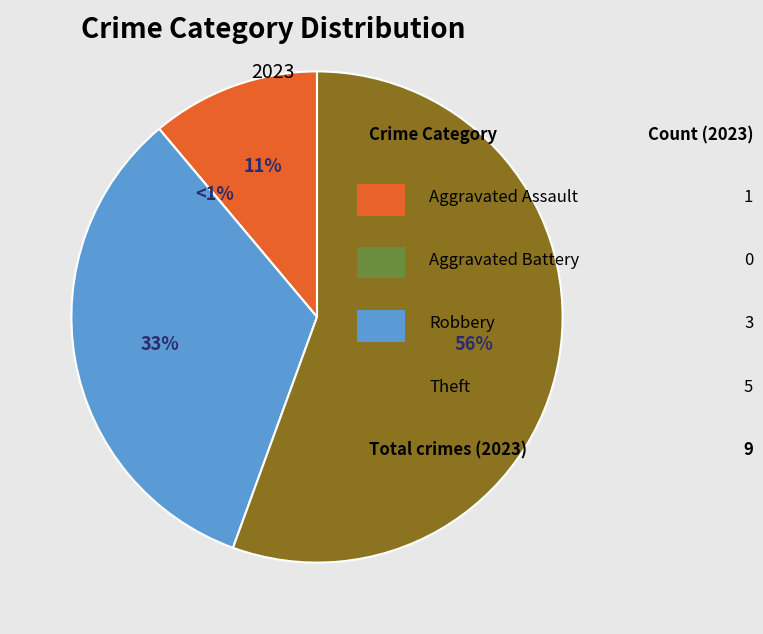

What is the ratio of the value at Aggravated Assault to the value at Robbery?

0.3